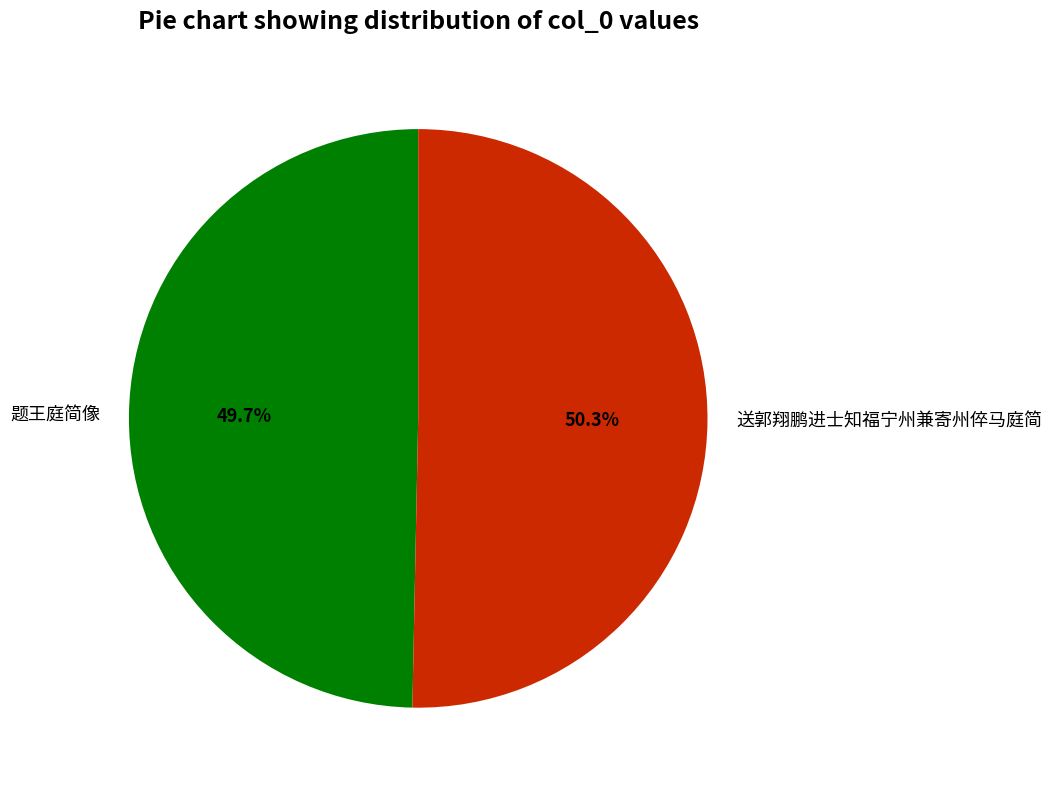

To the nearest percent, what is the average slice percentage?

50%